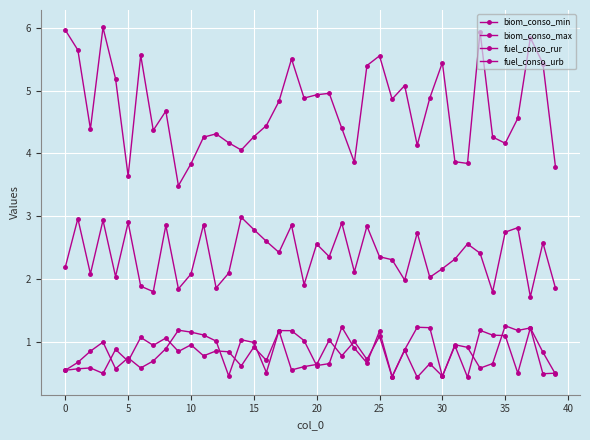

How many lines are shown in the chart?

4